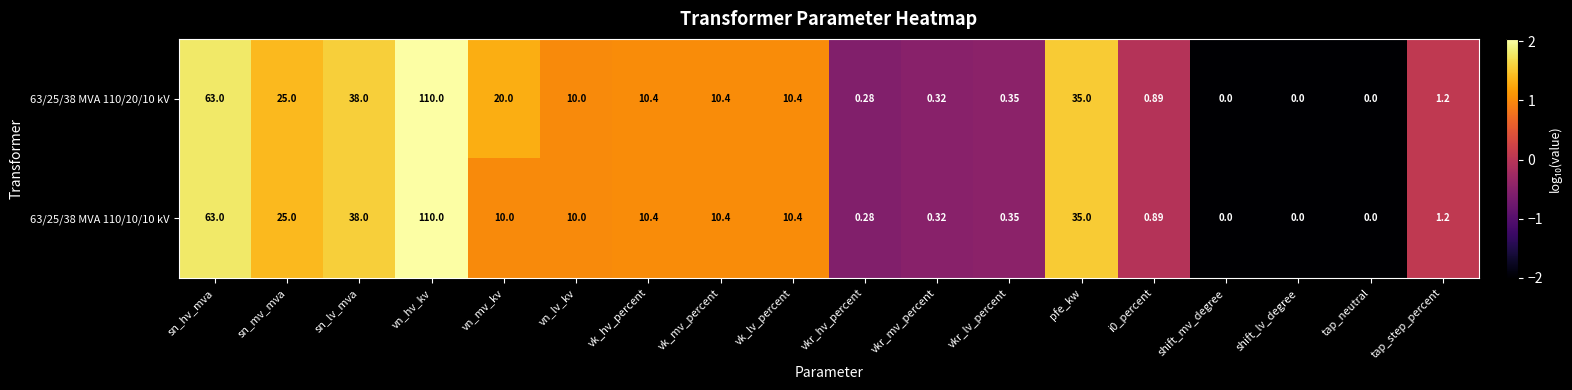

How many categories are shown in the chart?

18